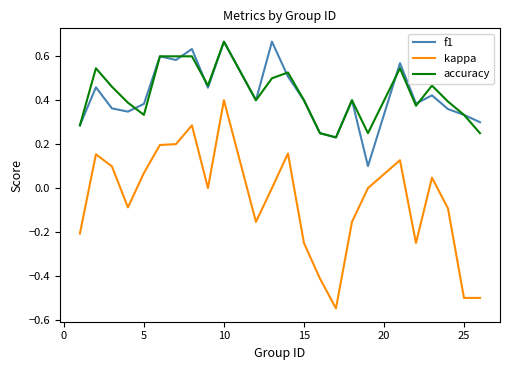

True or false: kappa and accuracy intersect in this chart.

False